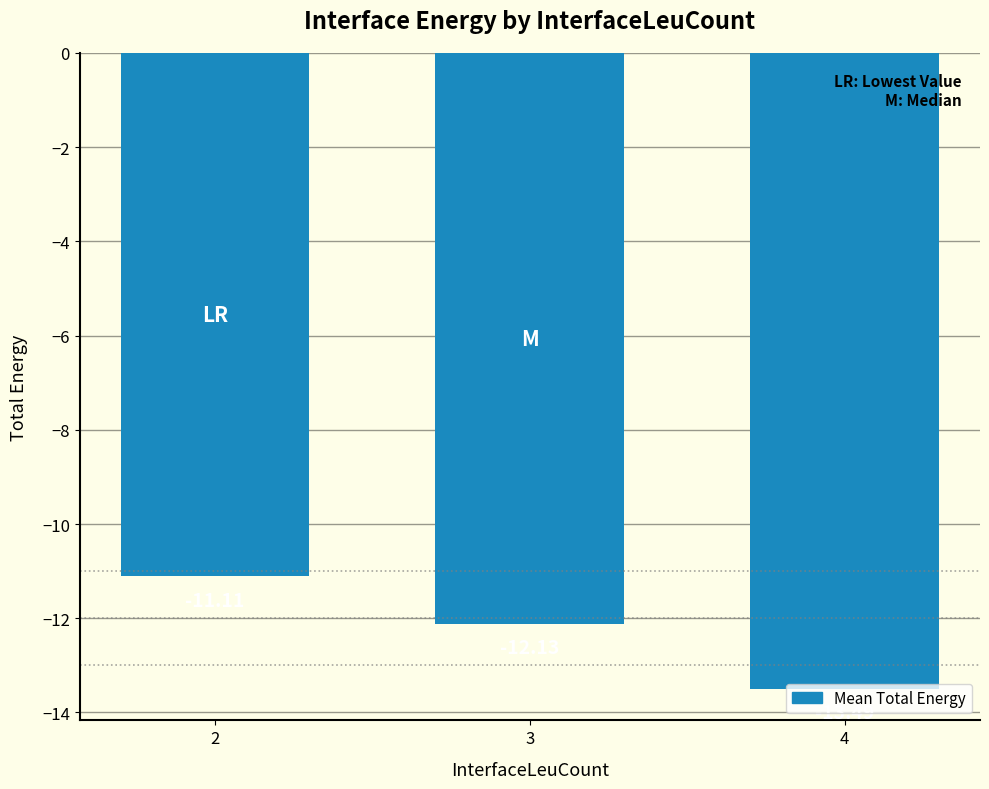

Between 2 and 3, which is larger?

2